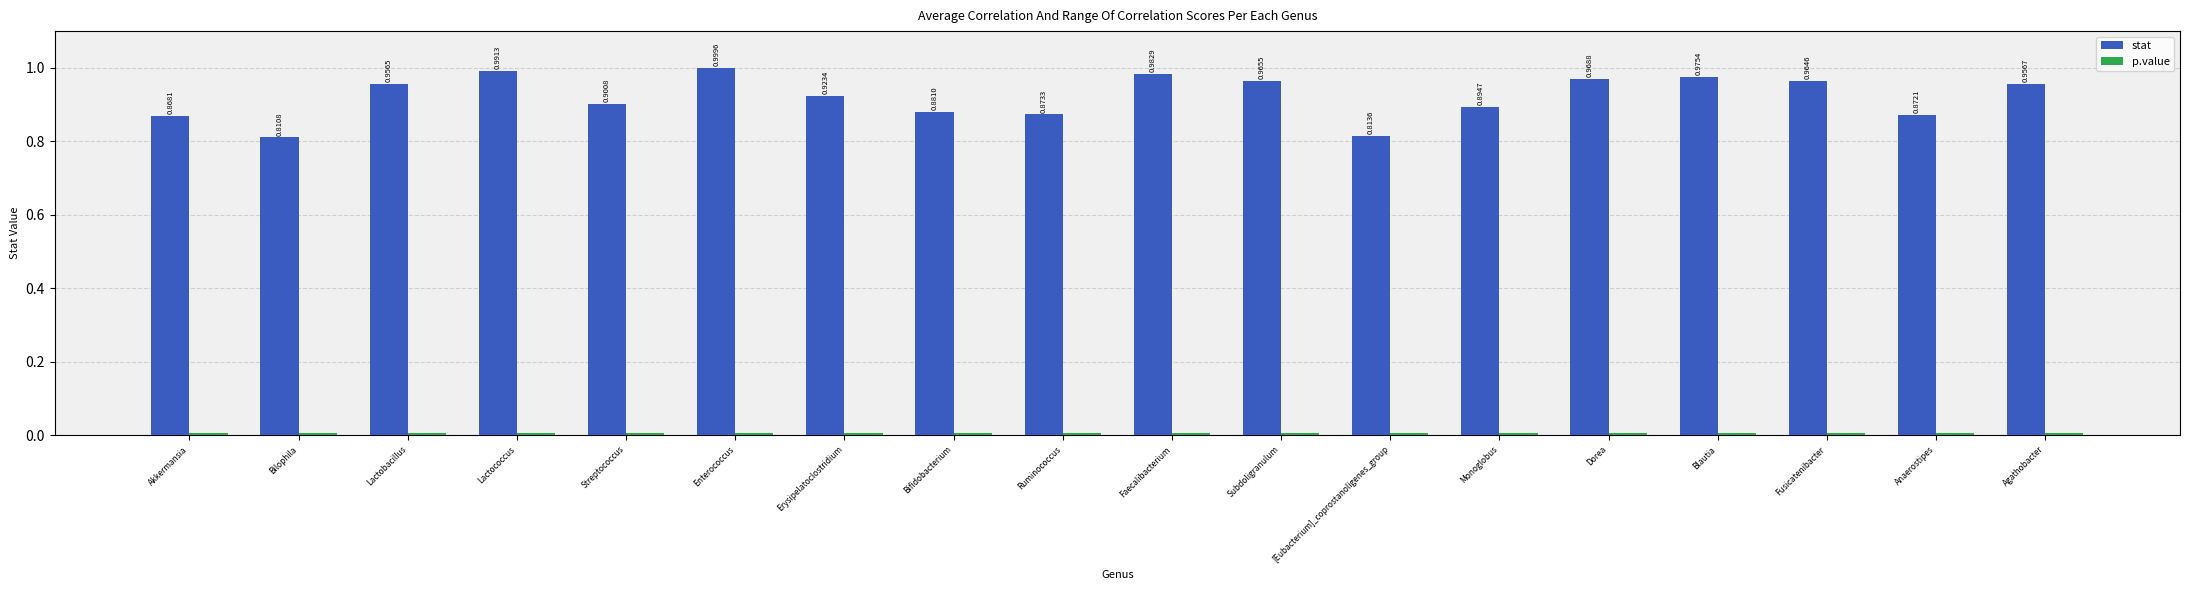

Rank the categories by stat value from lowest to highest.

Bilophila, [Eubacterium]_coprostanoligenes_group, Akkermansia, Anaerostipes, Ruminococcus, Bifidobacterium, Monoglobus, Streptococcus, Erysipelatoclostridium, Lactobacillus, Agathobacter, Fusicatenibacter, Subdoligranulum, Dorea, Blautia, Faecalibacterium, Lactococcus, Enterococcus